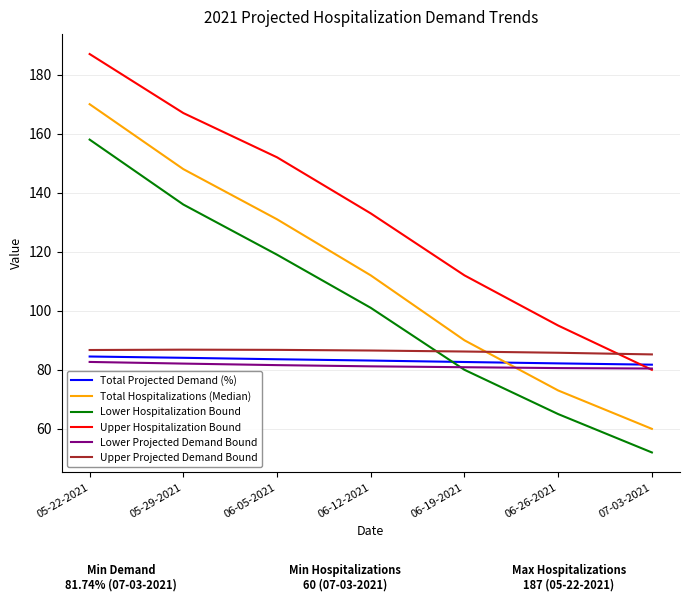

The value of Total Projected Demand (%) at 07-03-2021 is 81.7. True or false?

True